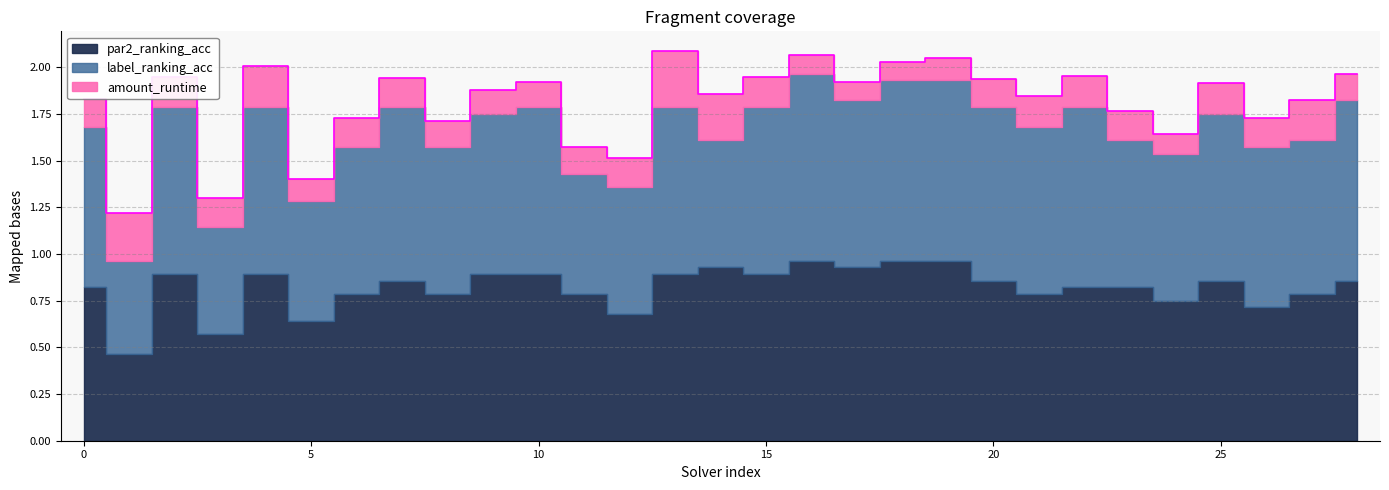

In label_ranking_acc, how many points are lower than both neighbors (excluding endpoints)?

9